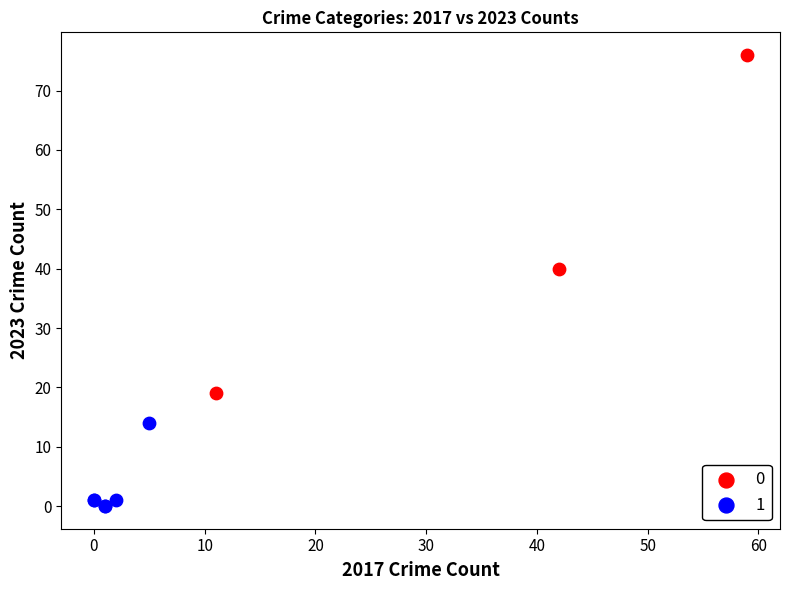

Which series reaches the maximum Y coordinate?

0